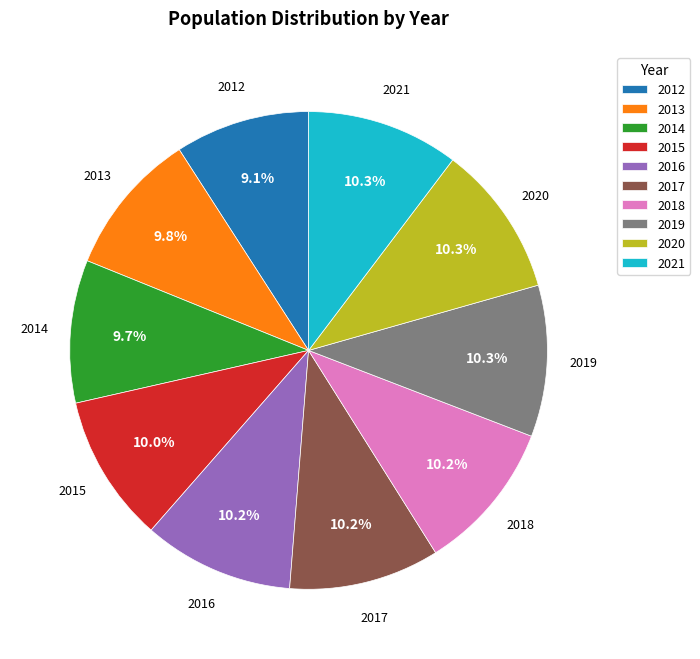

What is the smallest slice in the pie chart?

2012